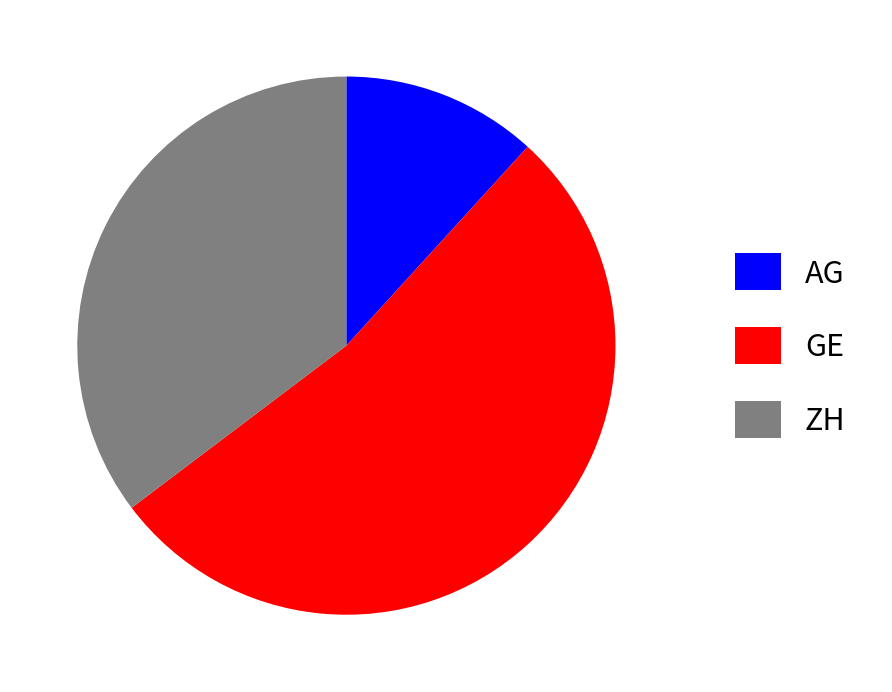

Is it true that AG is 1% of the pie?

False